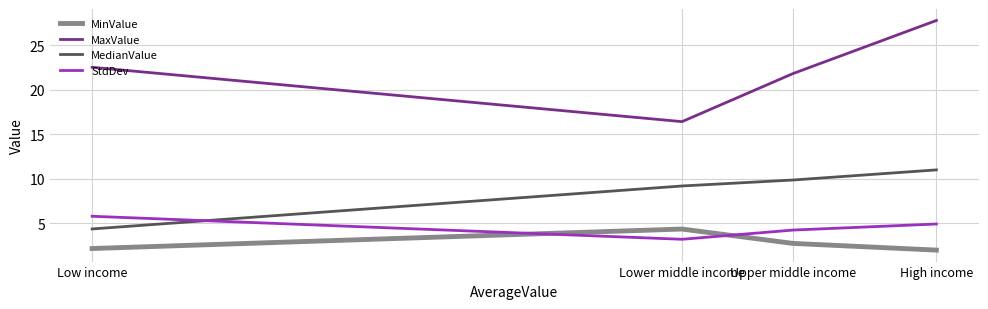

Which series has the widest spread of values?

MaxValue